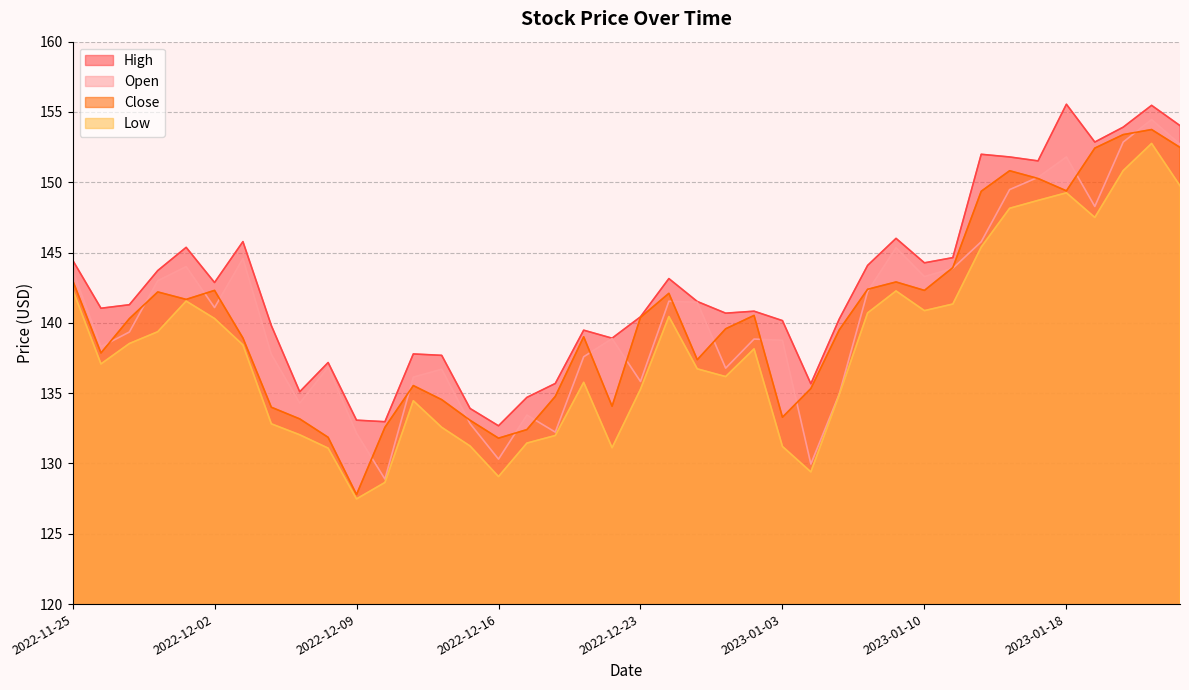

True or false: Close and Low cross at least once.

False